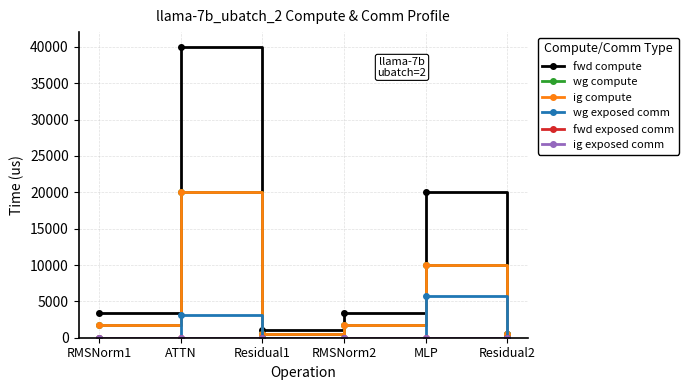

Which has a higher value, Residual2 or Residual1?

Residual1